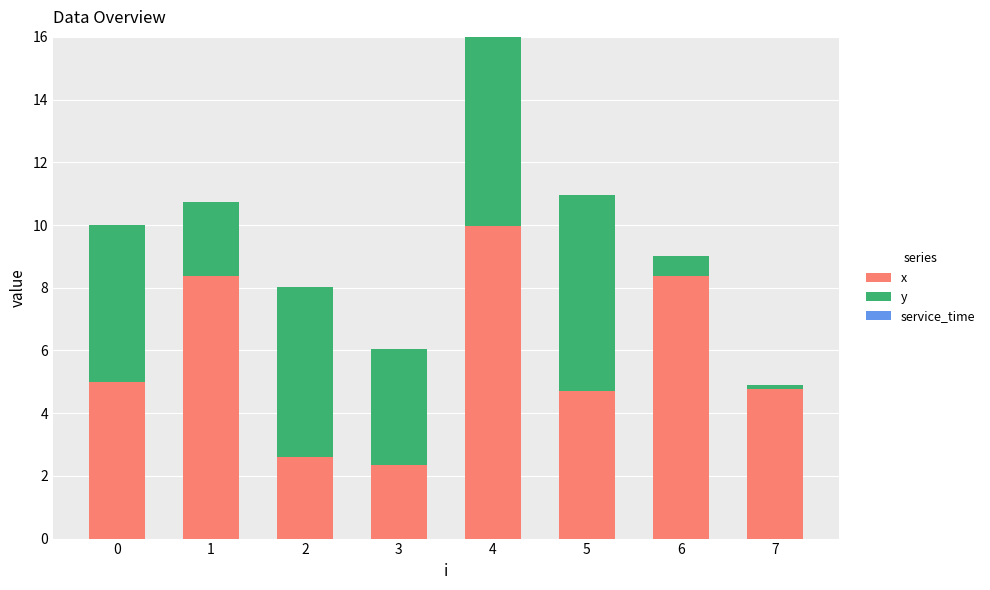

At which category is the sum across all series the highest?

4